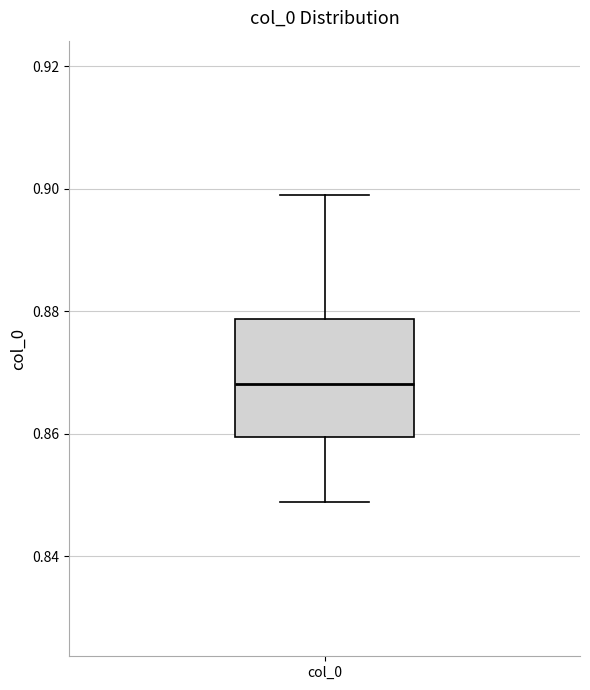

Transcribe this box plot: give where the median line is, the range the box spans, and where the two whiskers end, as read against the y-axis. The values are not printed on the chart, so give them approximately, as read against the axis.

median 0.868, box 0.860 to 0.878, whiskers 0.848 to 0.900